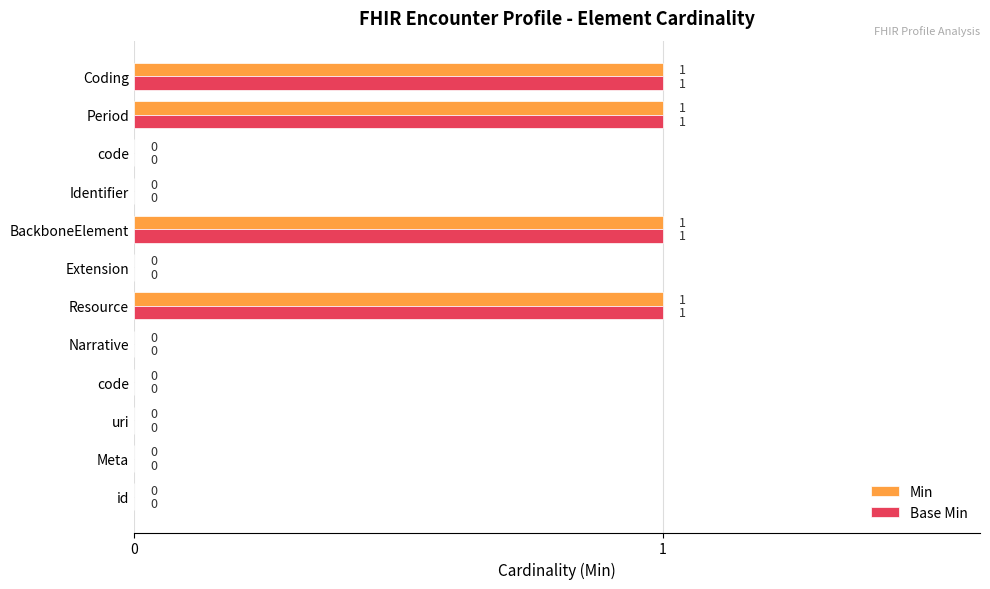

How many values in Min are above zero?

4